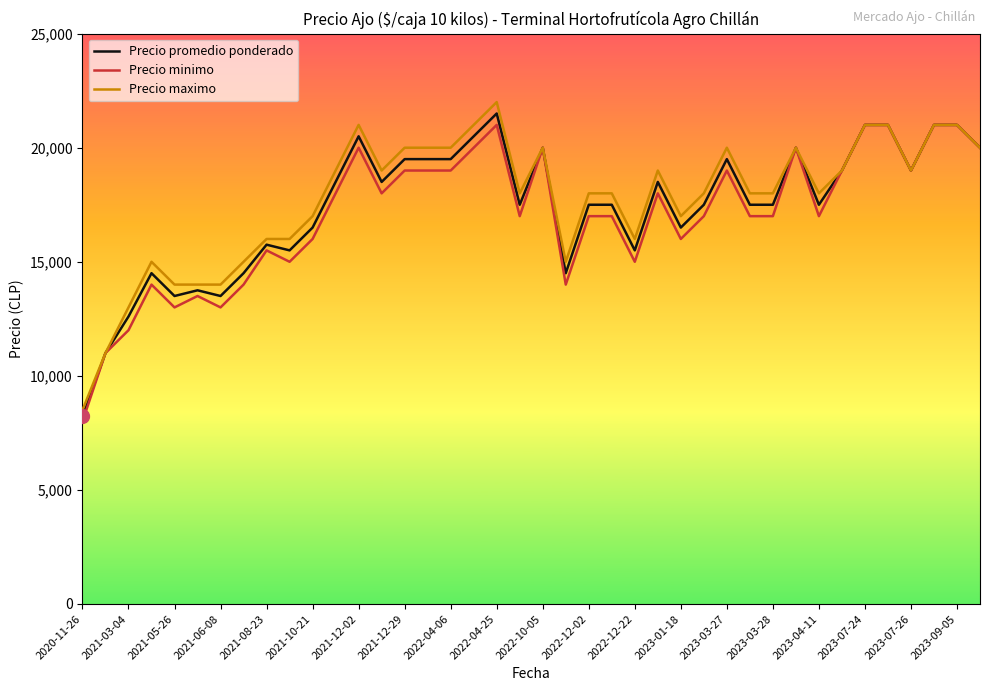

What is the greatest value displayed?

22000